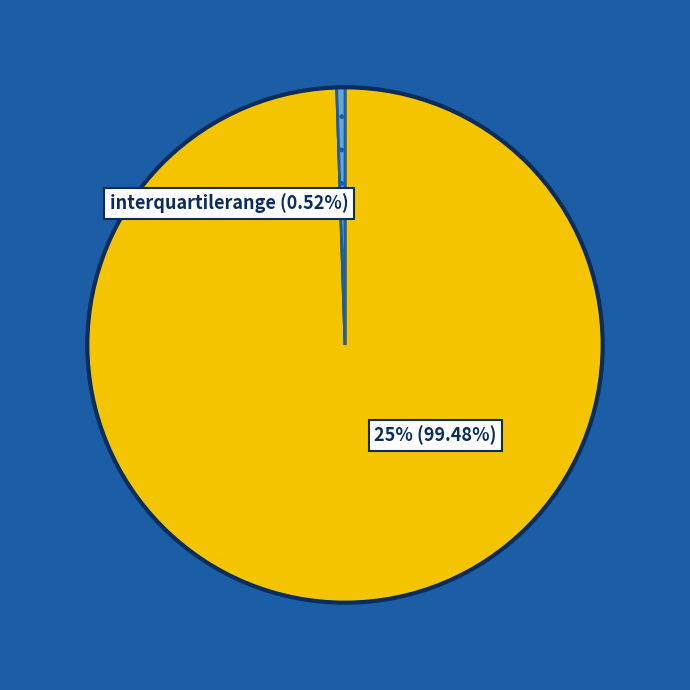

True or false: 25% accounts for 92% of the total.

False